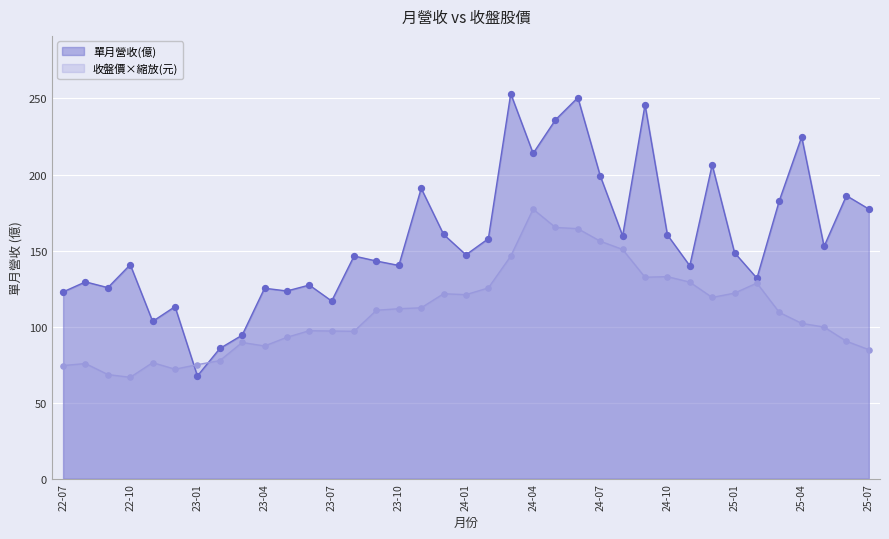

What are all the series names shown in the legend?

單月營收(億), 收盤價×縮放(元)